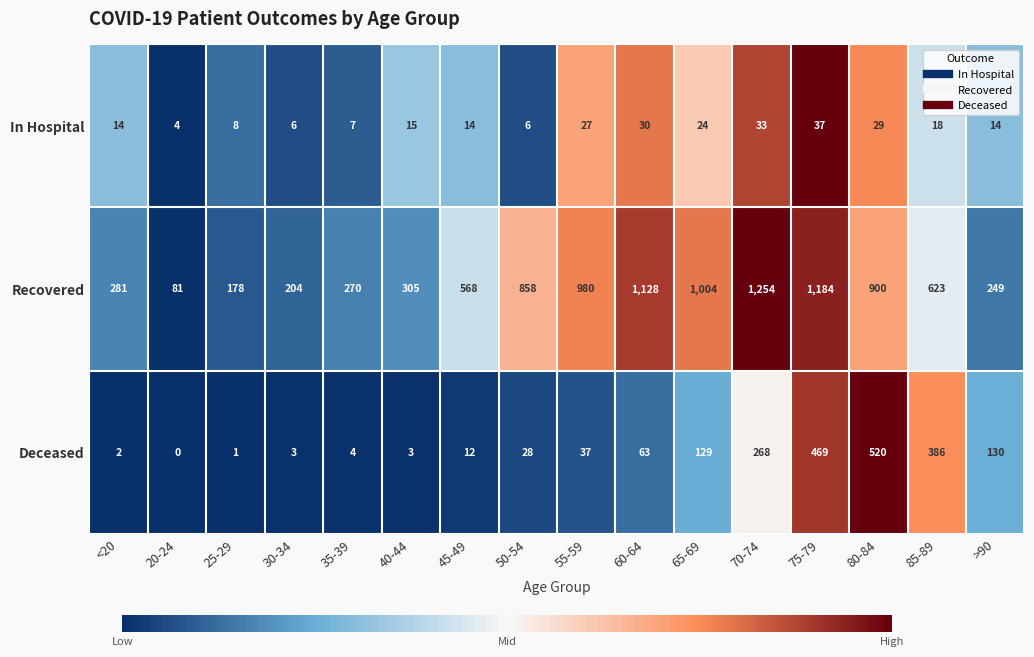

The value of In Hospital at 20-24 is 4. True or false?

True